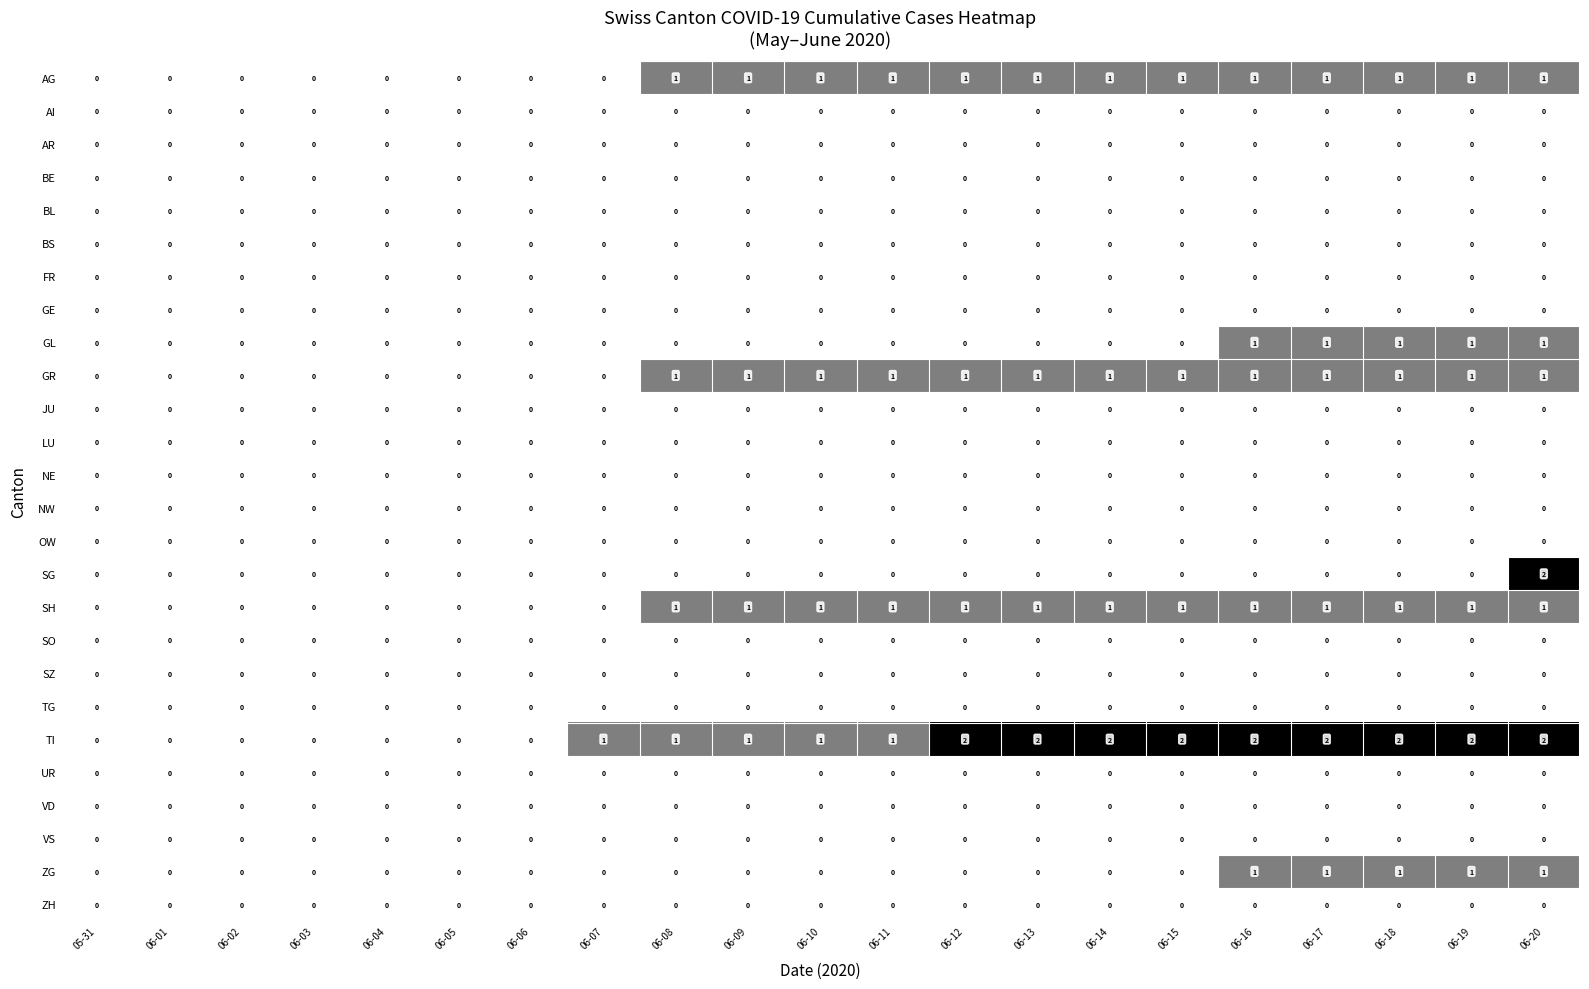

Which series changed the most between 06-11 and 06-13?

TI